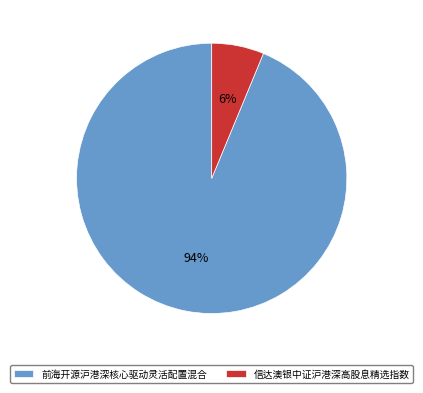

Is it true that 信达澳银中证沪港深高股息精选指数 is 15% of the pie?

False